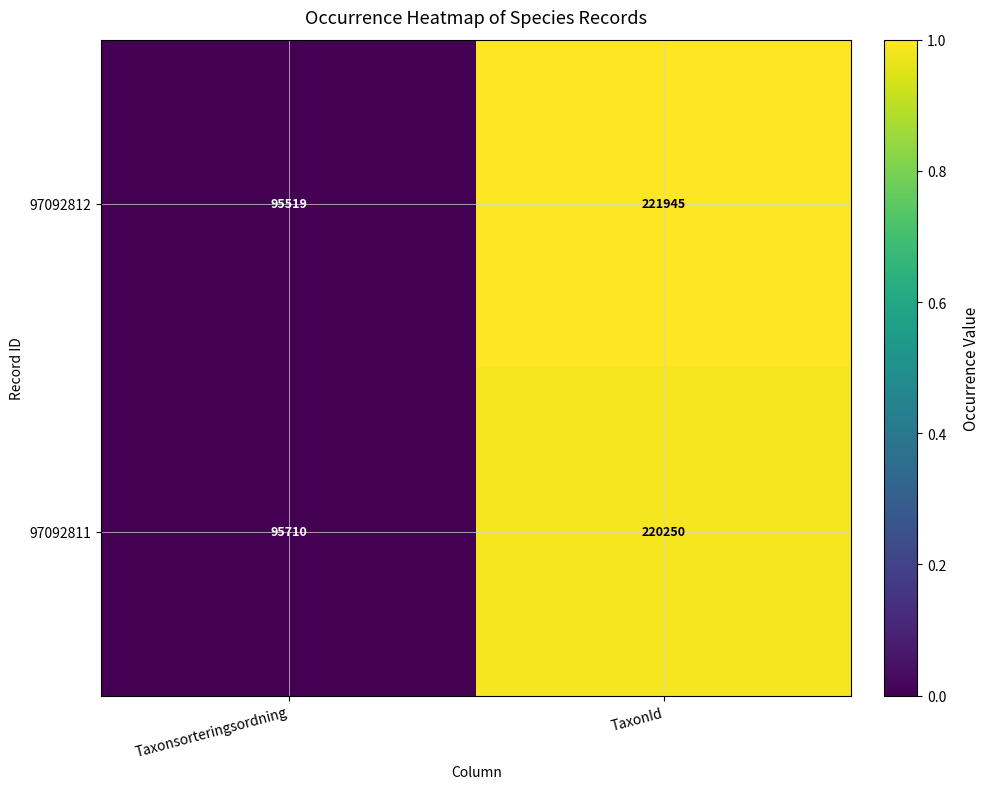

Reading left to right, transcribe all the data shown in this chart.

97092812: Taxonsorteringsordning=95519	TaxonId=221945
97092811: Taxonsorteringsordning=95710	TaxonId=220250